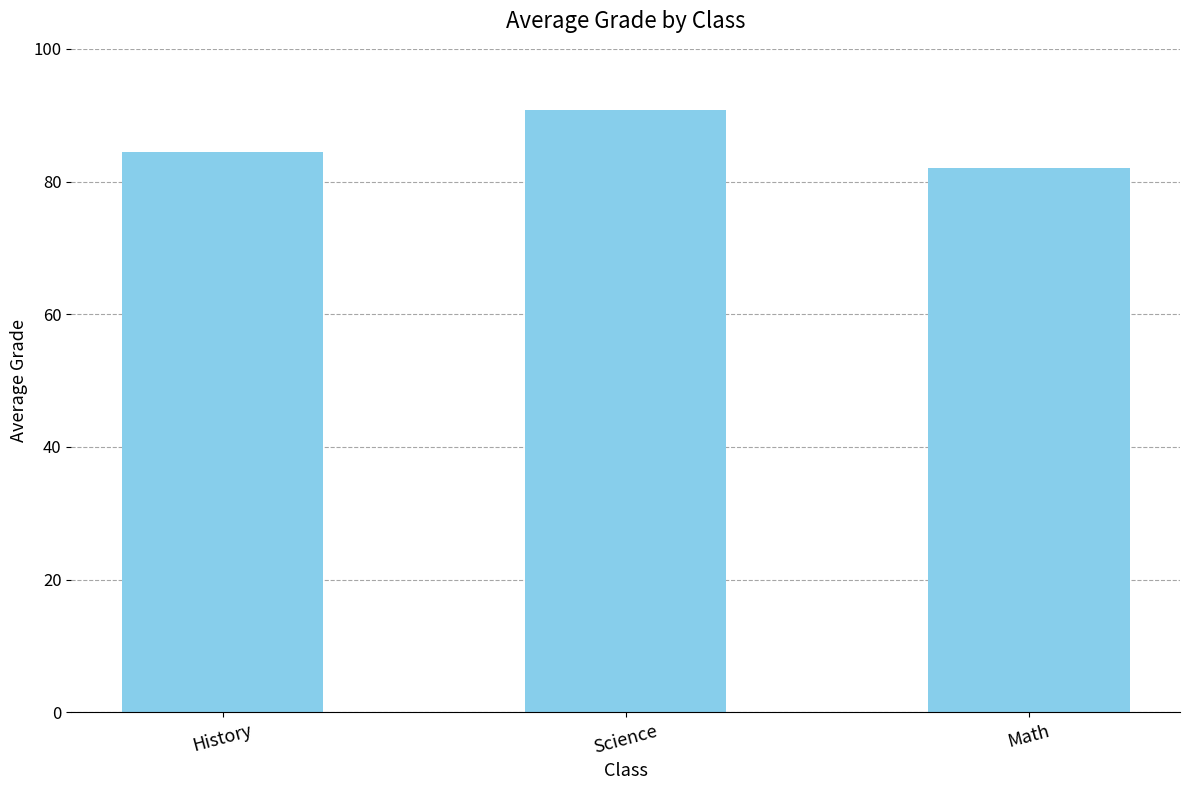

Where does the data first go above 84?

History